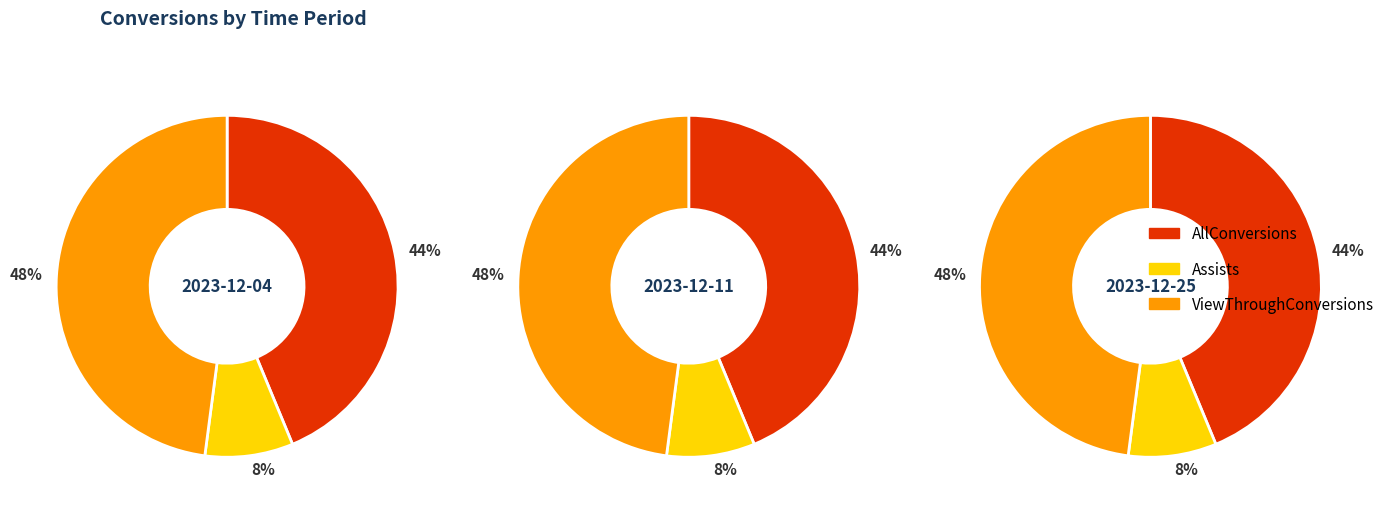

True or false: 2023-12-11 accounts for 23% of the total.

False